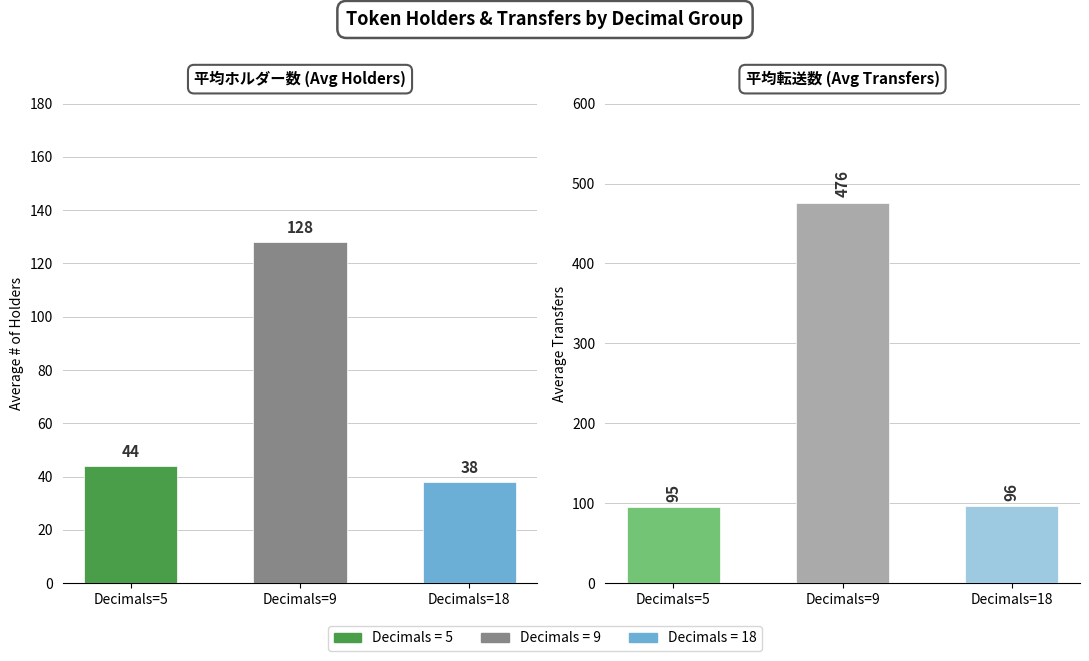

The Avg Transfers series shows 95 at Decimals=5. True or false?

True